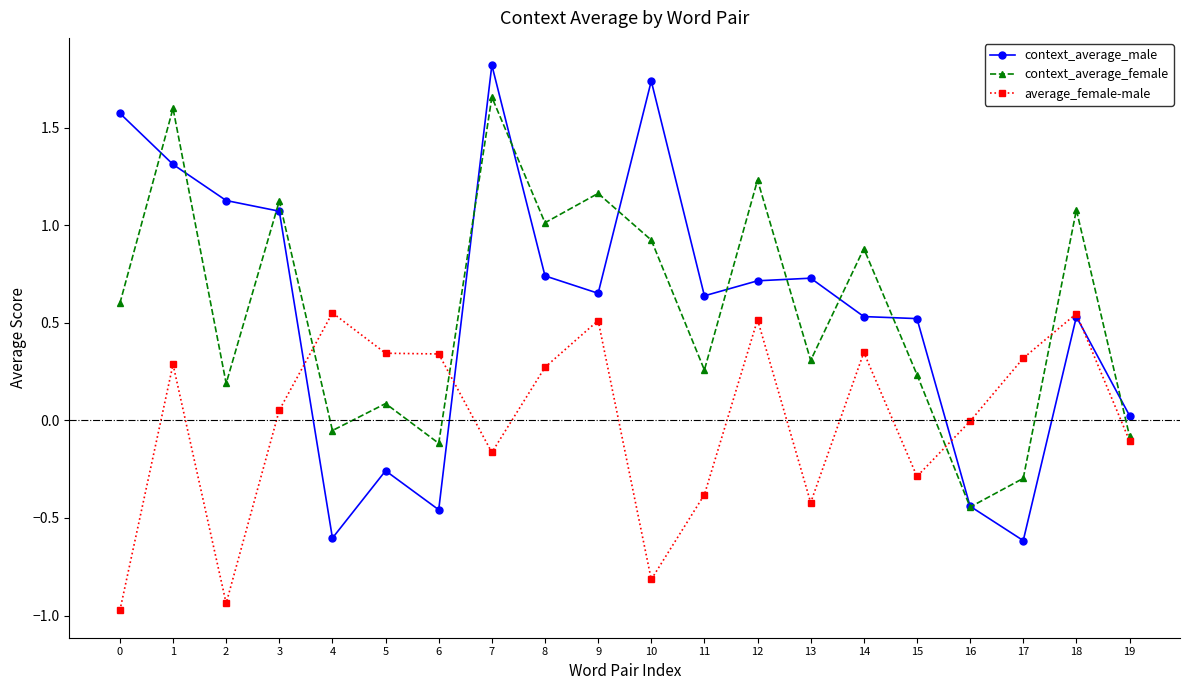

How many positive values does the context_average_female series have?

15